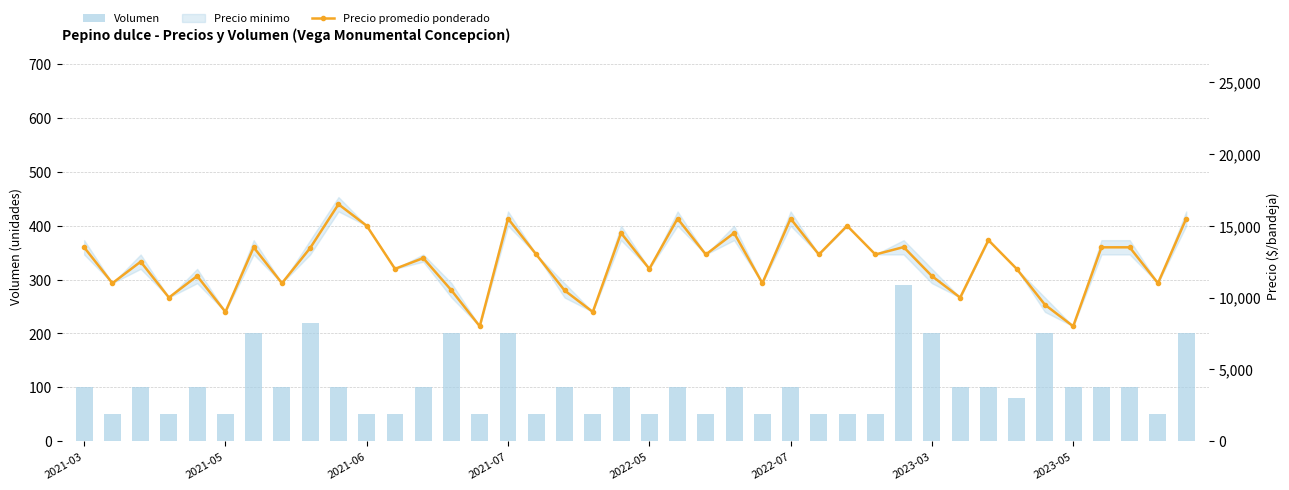

Is the value of Precio maximo at 2023-05 greater than the value of Volumen at 22?

Yes